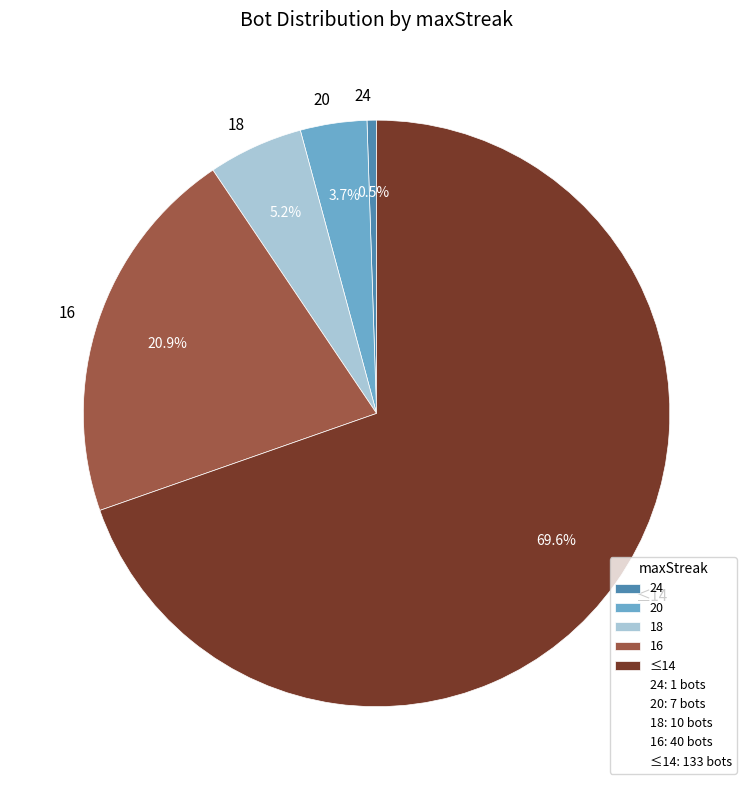

Which category has the biggest portion of the pie?

≤14